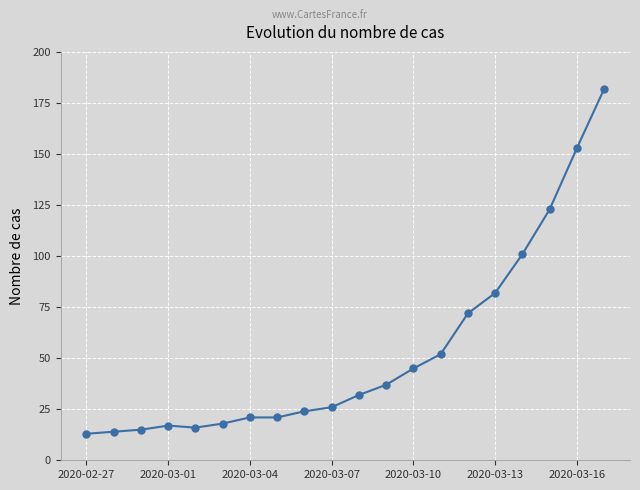

How many lines are shown in the chart?

1